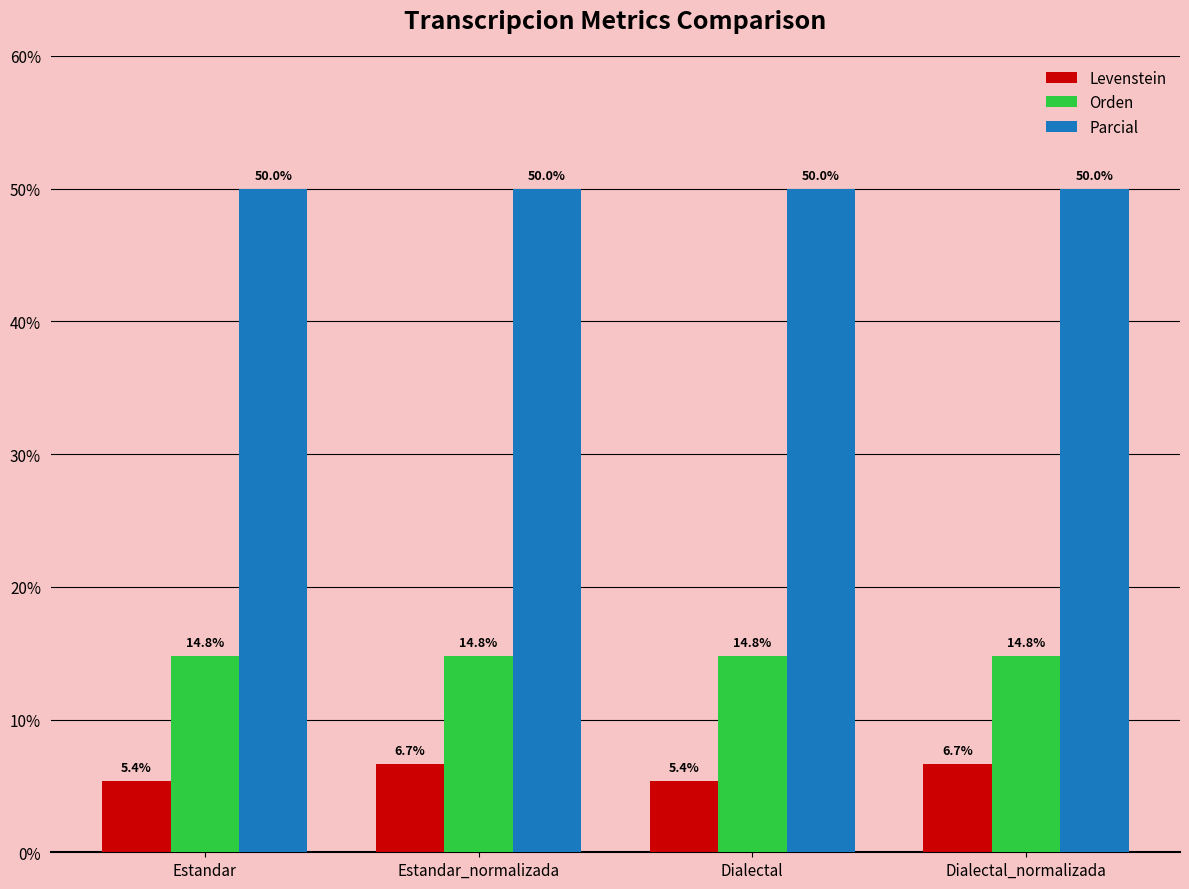

What is the sum of the Parcial values at Dialectal and Estandar_normalizada?

100.0